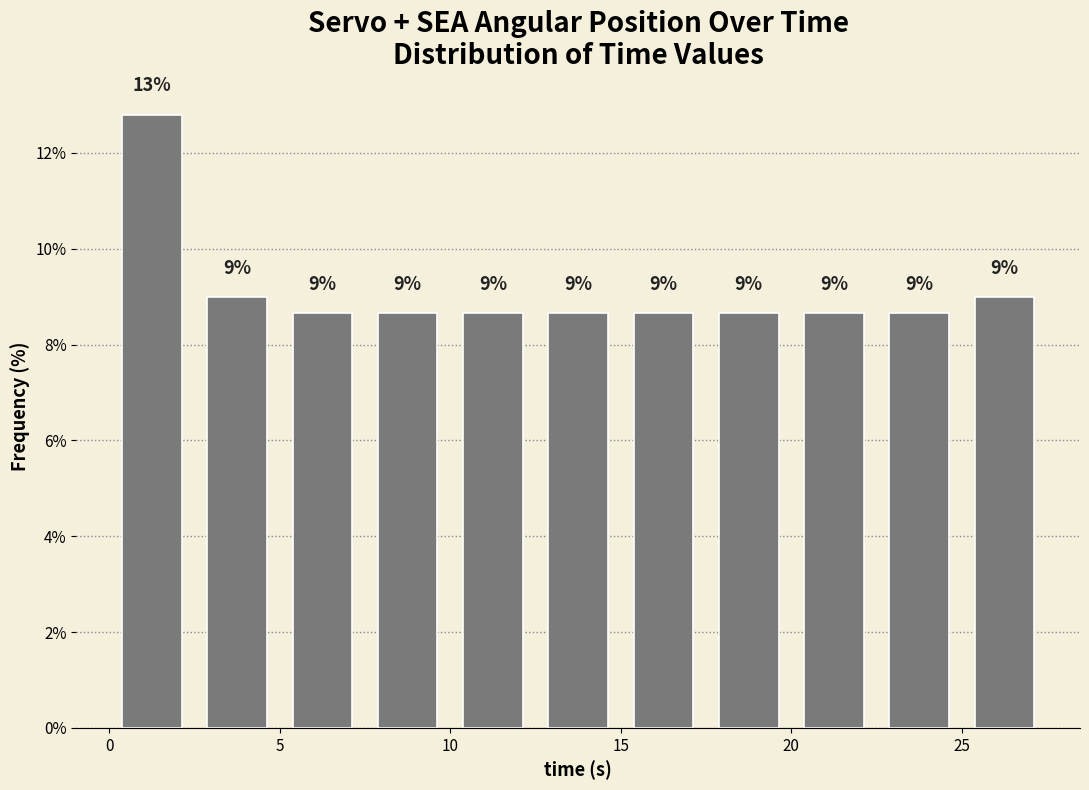

Over which range of the x-axis is the bar tallest?

0.0 to 2.5